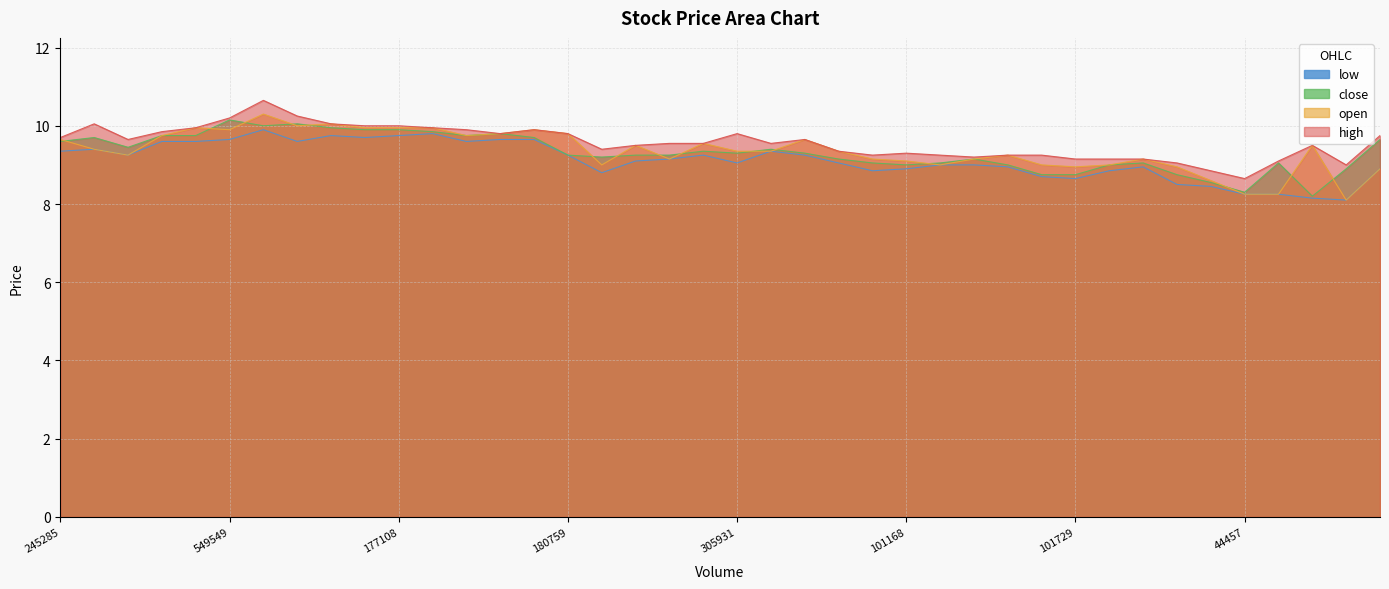

How many interior local peaks does the low series have?

7